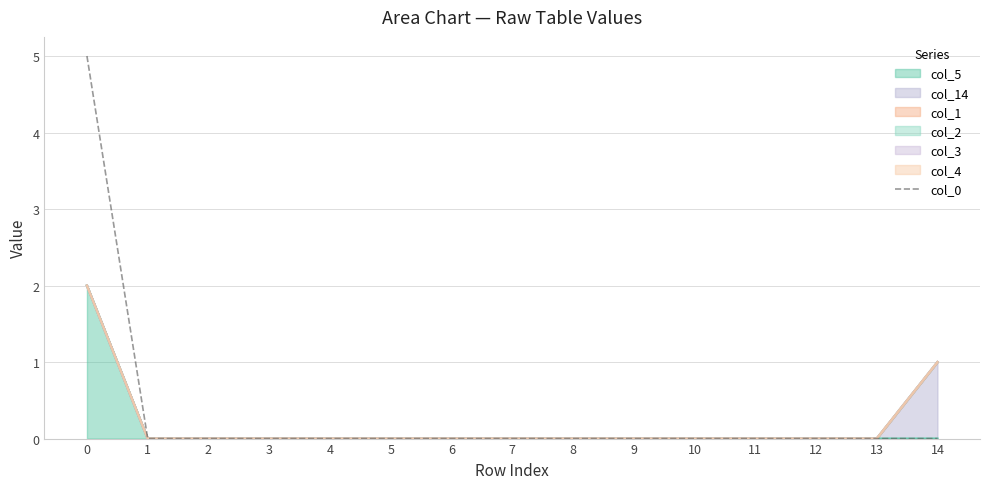

Is it true that the value at 3 is -3?

False